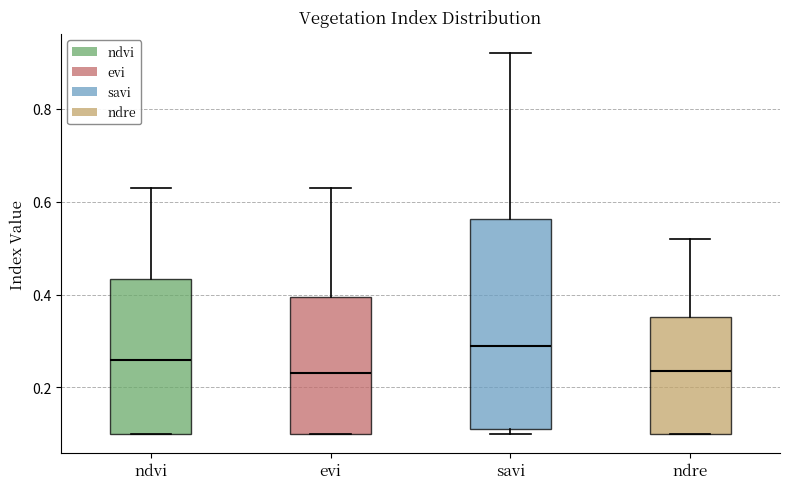

Reading left to right, read every box against the y-axis: the position of its median line, the range the box covers, and the ends of its whiskers. The values are not printed on the chart, so give them approximately, as read against the axis.

ndvi: median 0.26, box 0.10 to 0.44, whiskers 0.10 to 0.64
evi: median 0.24, box 0.10 to 0.40, whiskers 0.10 to 0.64
savi: median 0.30, box 0.12 to 0.56, whiskers 0.10 to 0.92
ndre: median 0.24, box 0.10 to 0.36, whiskers 0.10 to 0.52